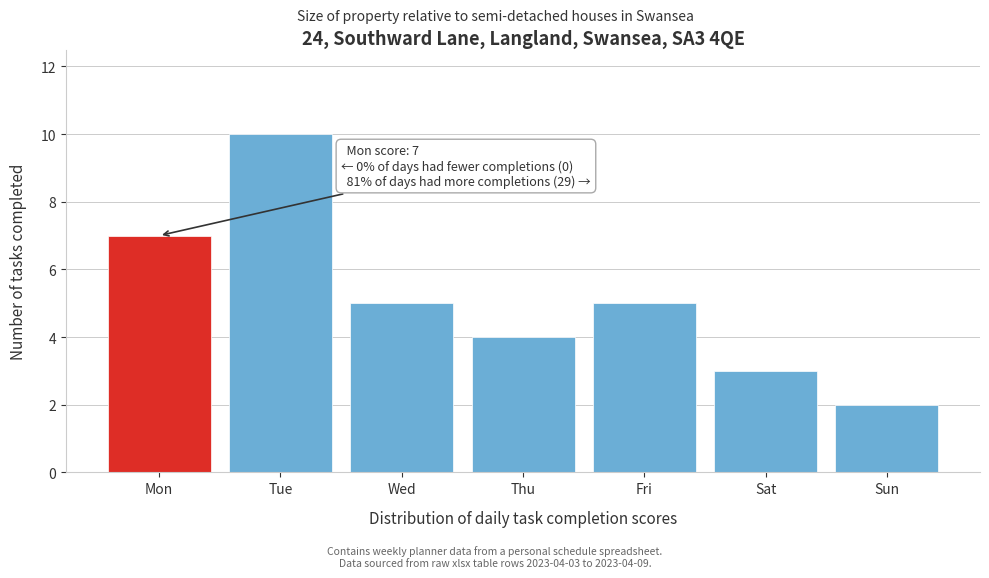

Reading left to right, transcribe all the data shown in this chart.

7	10	5	4	5	3	2